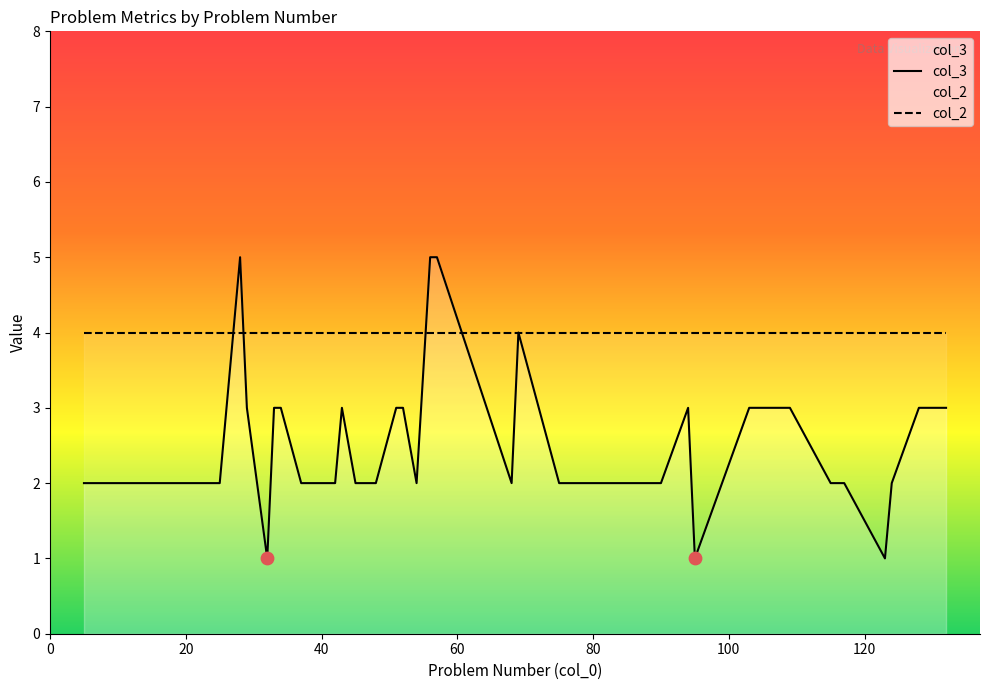

What is the change in value from 28 to 52?

-2